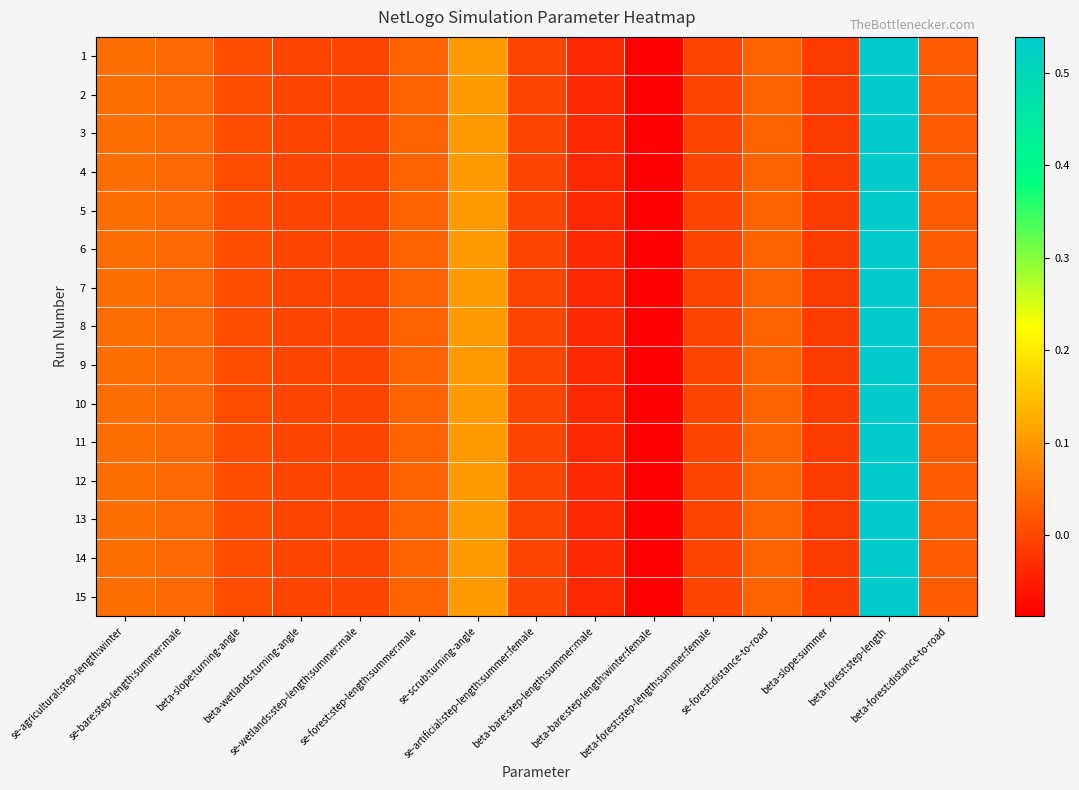

Which series has the widest spread of values?

1